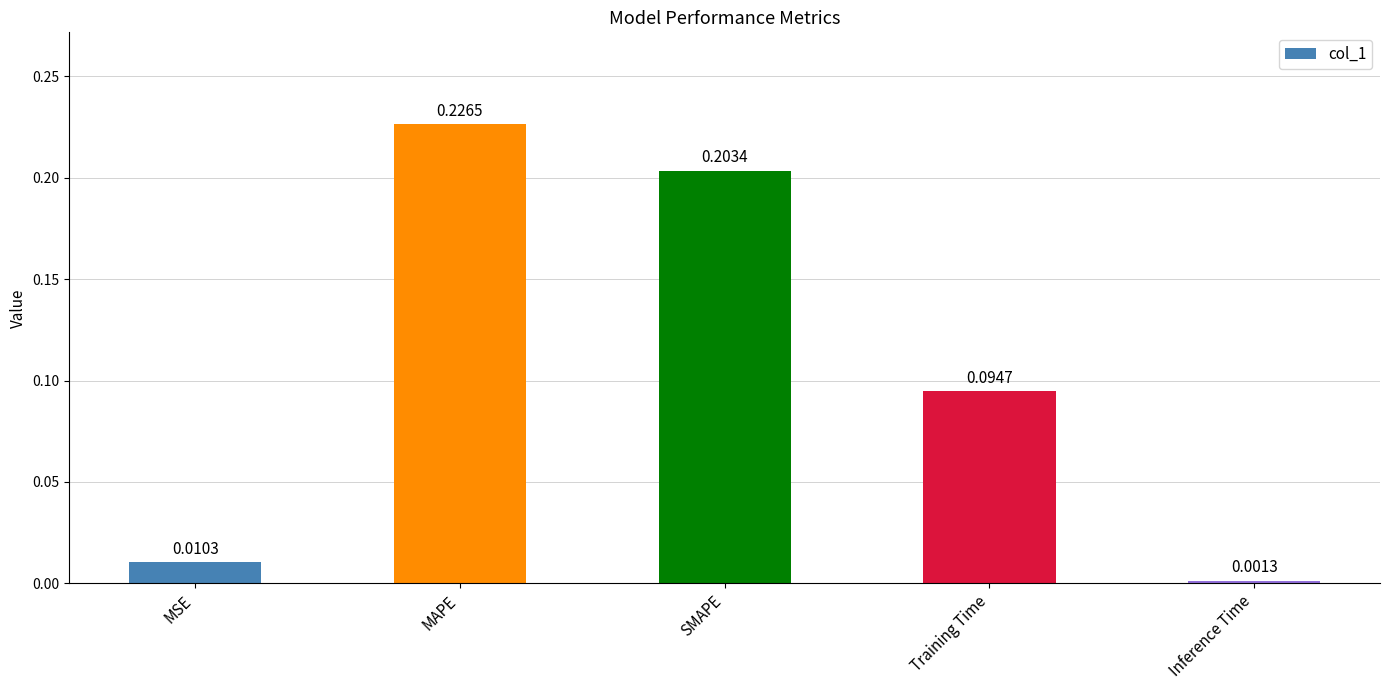

List the labels in order of value, largest first.

MAPE, SMAPE, Training Time, MSE, Inference Time